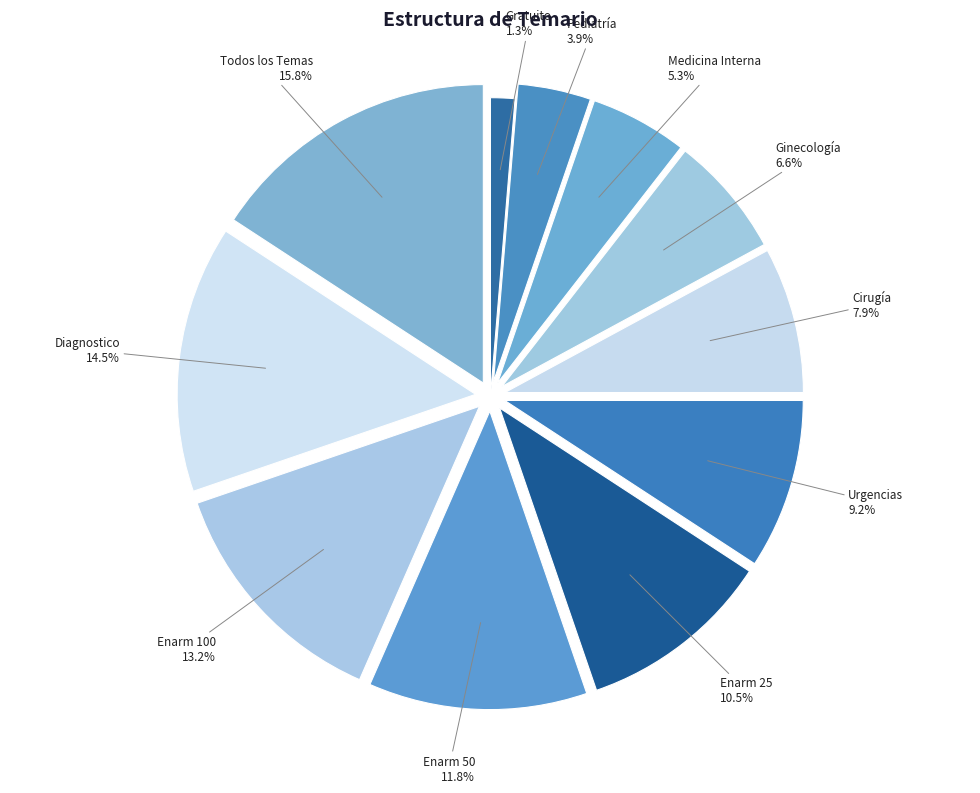

Count the number of slices in the pie.

11